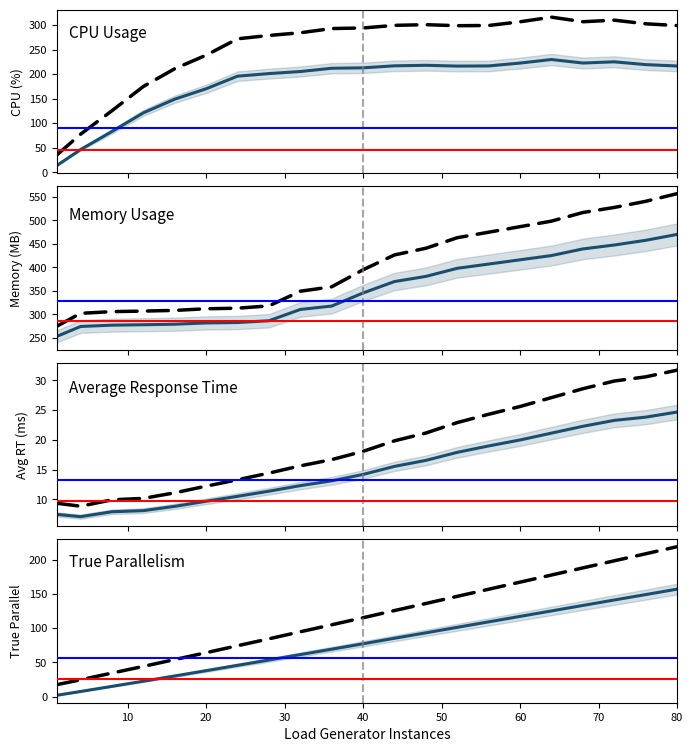

How many values in the trueparallel series are below 77?

10